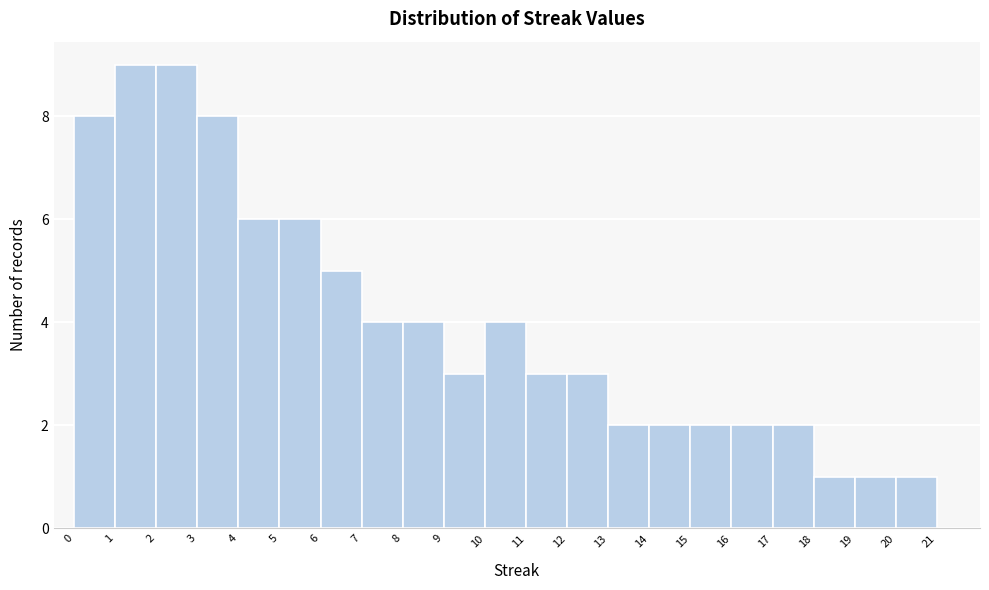

Reading left to right, transcribe this chart: for each bar, give the range it covers on the x-axis and its height. The values are not printed on the chart, so give them approximately, as read against the axis.

0 to 1: 8
1 to 2: 9
2 to 3: 9
3 to 4: 8
4 to 5: 6
5 to 6: 6
6 to 7: 5
7 to 8: 4
8 to 9: 4
9 to 10: 3
10 to 11: 4
11 to 12: 3
12 to 13: 3
13 to 14: 2
14 to 15: 2
15 to 16: 2
16 to 17: 2
17 to 18: 2
18 to 19: 1
19 to 20: 1
20 to 21: 1